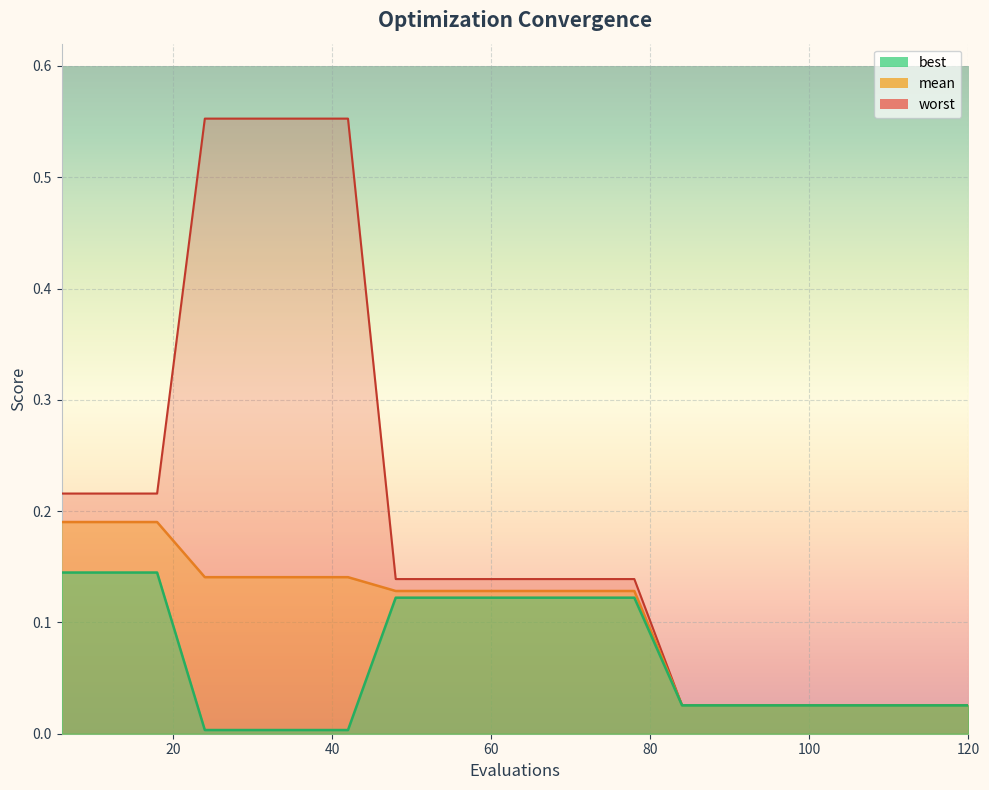

What value does the best series have at 54?

0.1